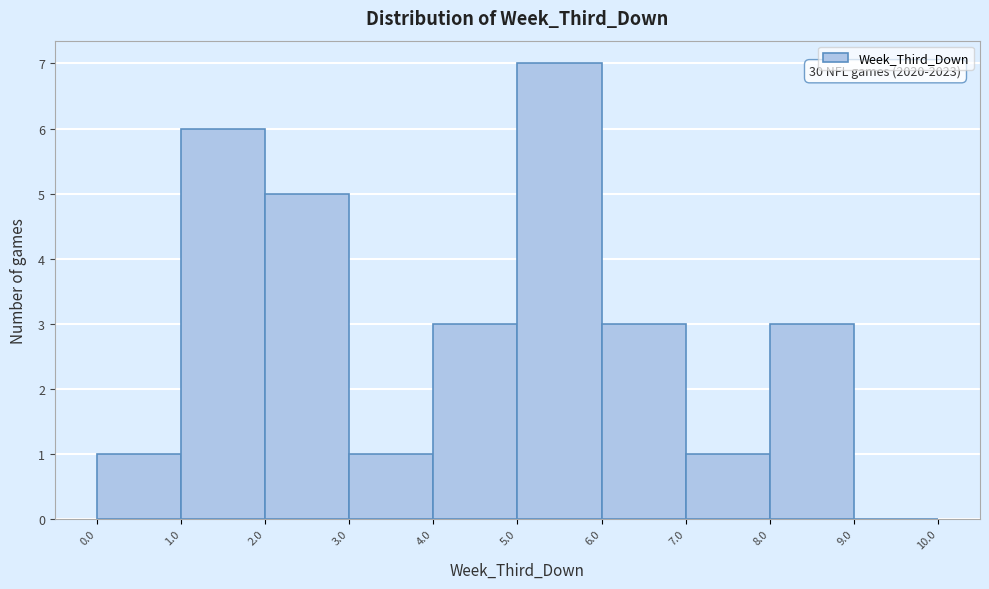

Over which range of the x-axis is the bar tallest?

5.0 to 6.0